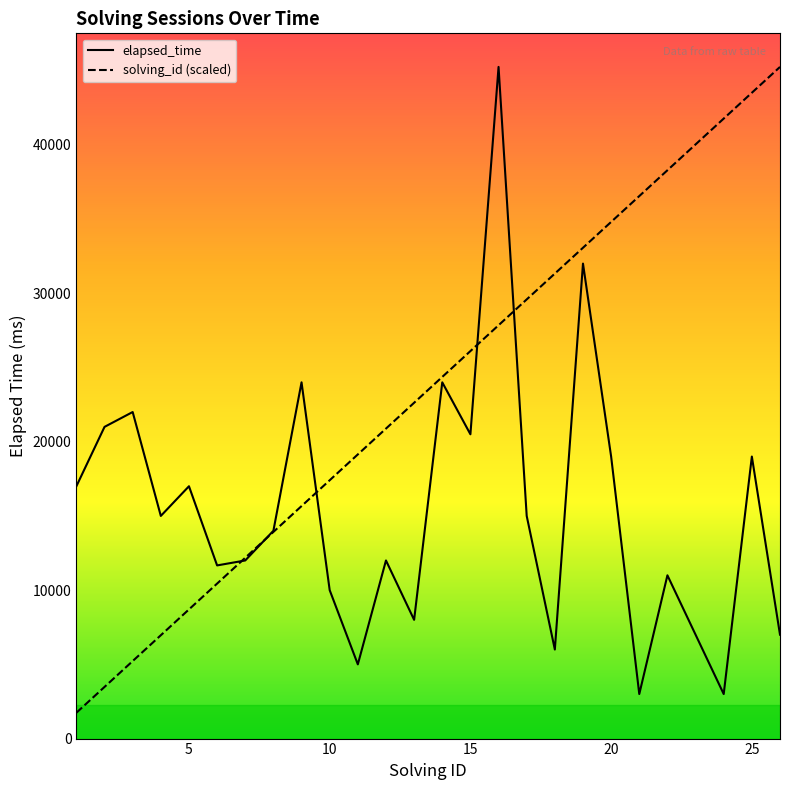

Which series has the largest total across all categories?

solving_id